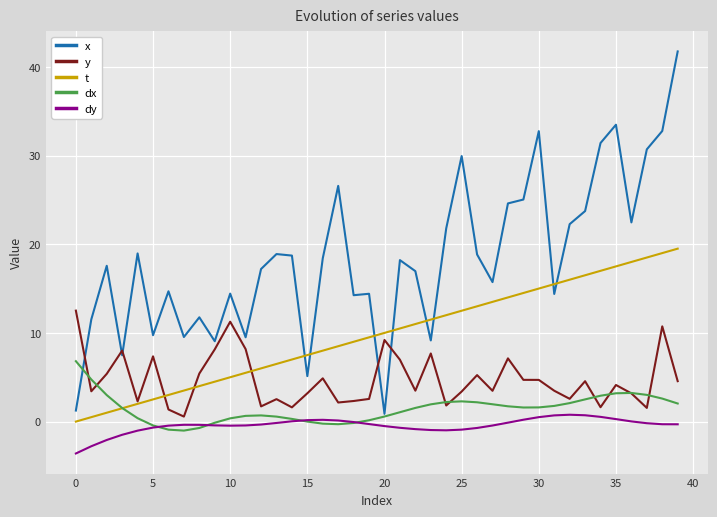

True or false: x and dy intersect in this chart.

False